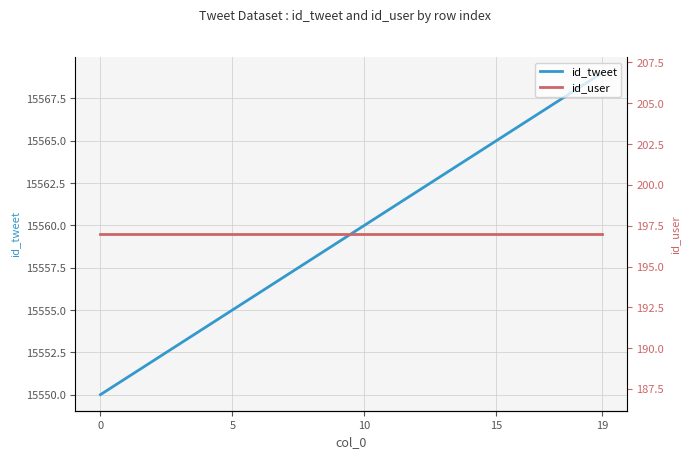

At which category is the sum across all series the highest?

19